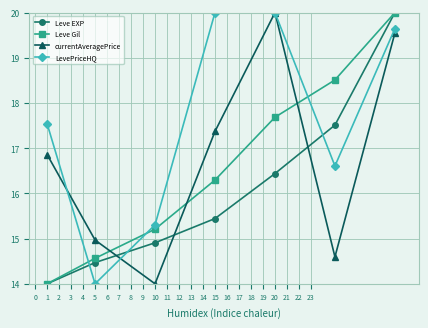

Reading left to right, extract all data points from this chart.

Leve EXP: 14.0	14.5	14.9	15.4	16.4	17.5	20.0
Leve Gil: 14.0	14.6	15.2	16.3	17.7	18.5	20.0
currentAveragePrice: 16.9	15.0	14.0	17.4	20.0	14.6	19.5
LevePriceHQ: 17.5	14.0	15.3	20.0	20.0	16.6	19.6